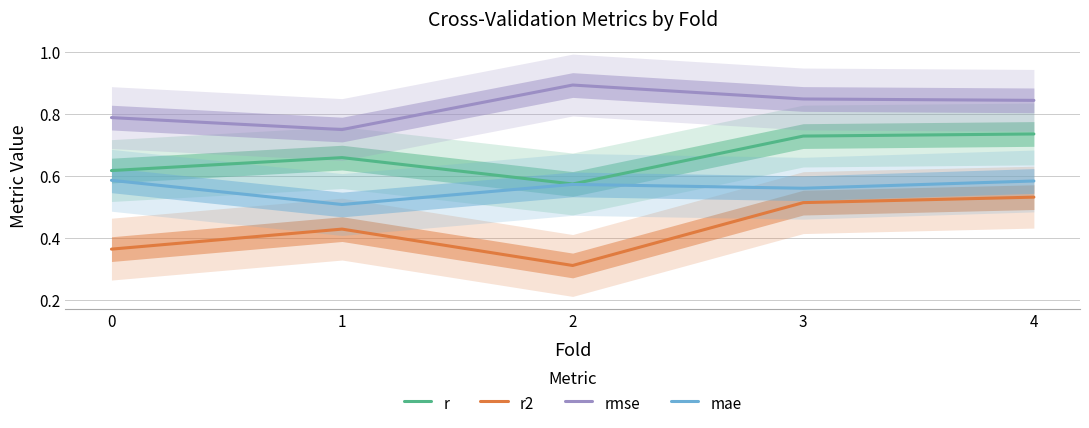

Reading left to right, transcribe all the data shown in this chart.

r: 0=0.6	1=0.7	2=0.6	3=0.7	4=0.7
r2: 0=0.4	1=0.4	2=0.3	3=0.5	4=0.5
rmse: 0=0.8	1=0.7	2=0.9	3=0.8	4=0.8
mae: 0=0.6	1=0.5	2=0.6	3=0.6	4=0.6